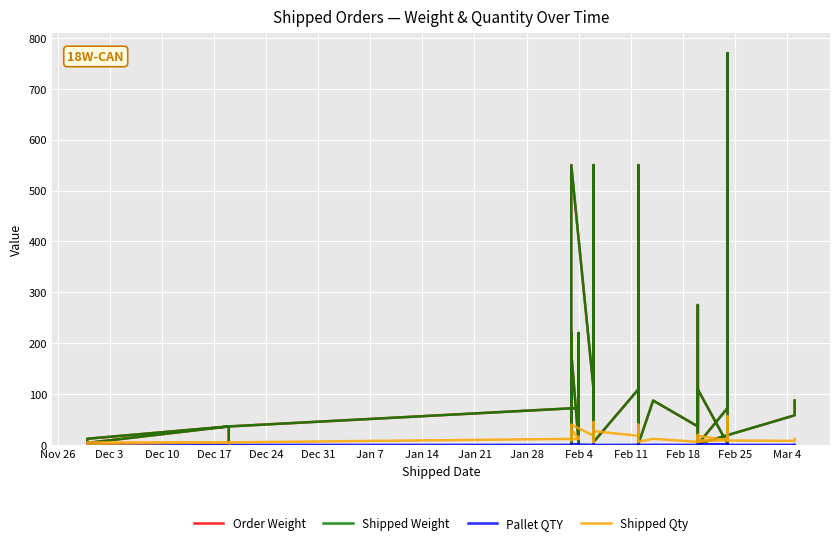

Between which two adjacent categories do Shipped Qty and Shipped Weight first intersect?

Nov 26 and Dec 3